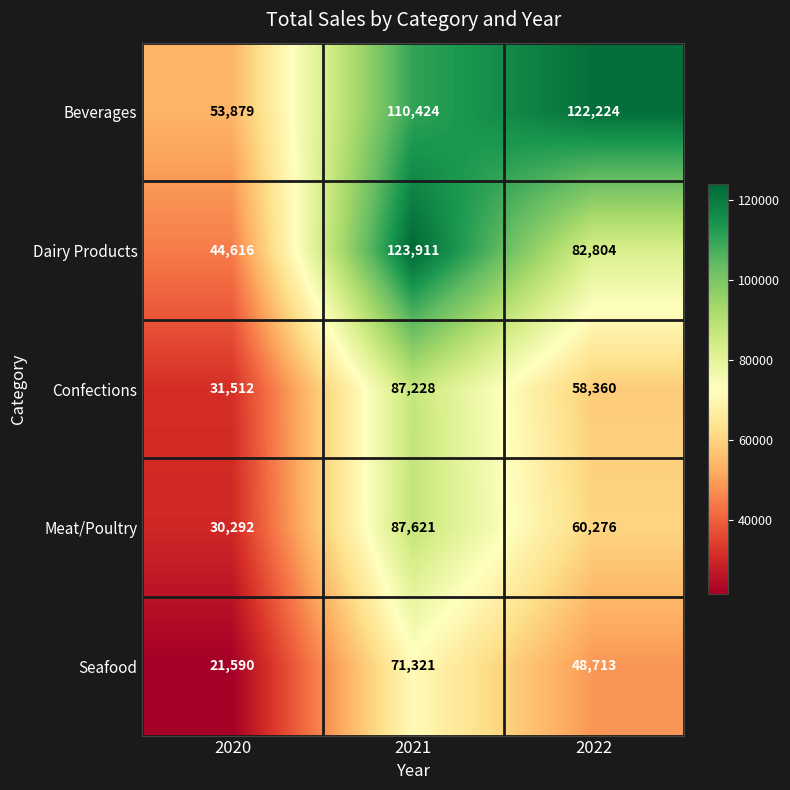

Rank the categories by Beverages value from highest to lowest.

2022, 2021, 2020